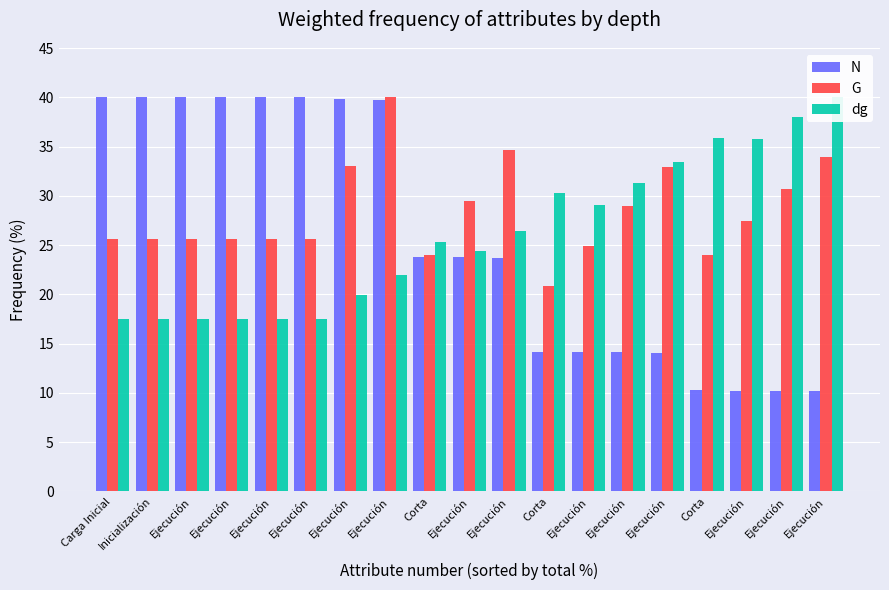

What is the average value of the dg series?

26.2